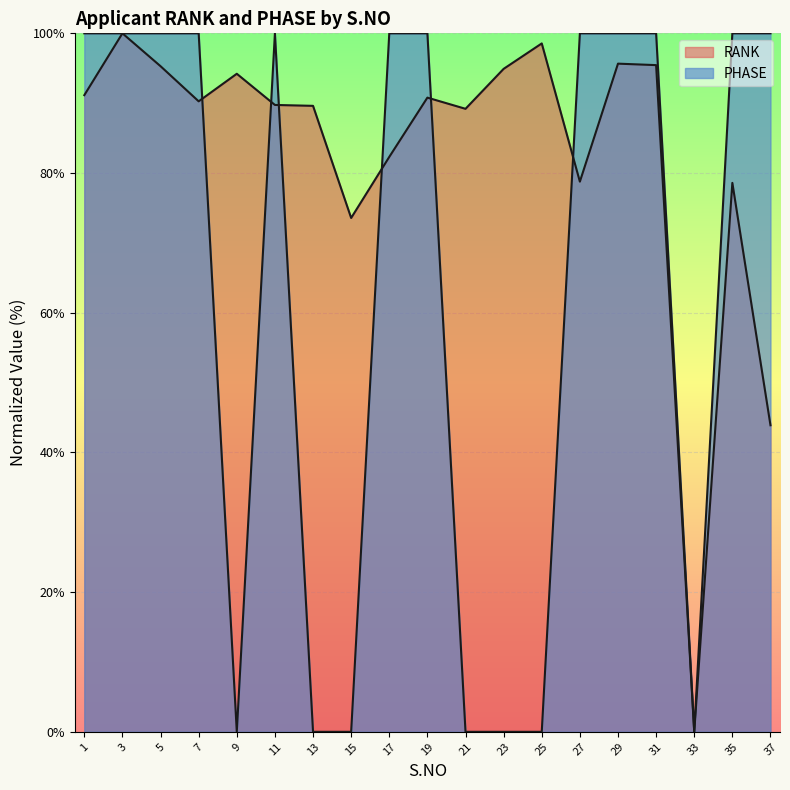

Reading left to right, extract all data points from this chart.

RANK: 1=91.1	3=100.0	5=95.3	7=90.3	9=94.2	11=89.7	13=89.6	15=73.6	17=82.3	19=90.8	21=89.2	23=94.9	25=98.6	27=78.8	29=95.7	31=95.4	33=0.0	35=78.6	37=43.9
PHASE: 1=100.0	3=100.0	5=100.0	7=100.0	9=0.0	11=100.0	13=0.0	15=0.0	17=100.0	19=100.0	21=0.0	23=0.0	25=0.0	27=100.0	29=100.0	31=100.0	33=0.0	35=100.0	37=100.0